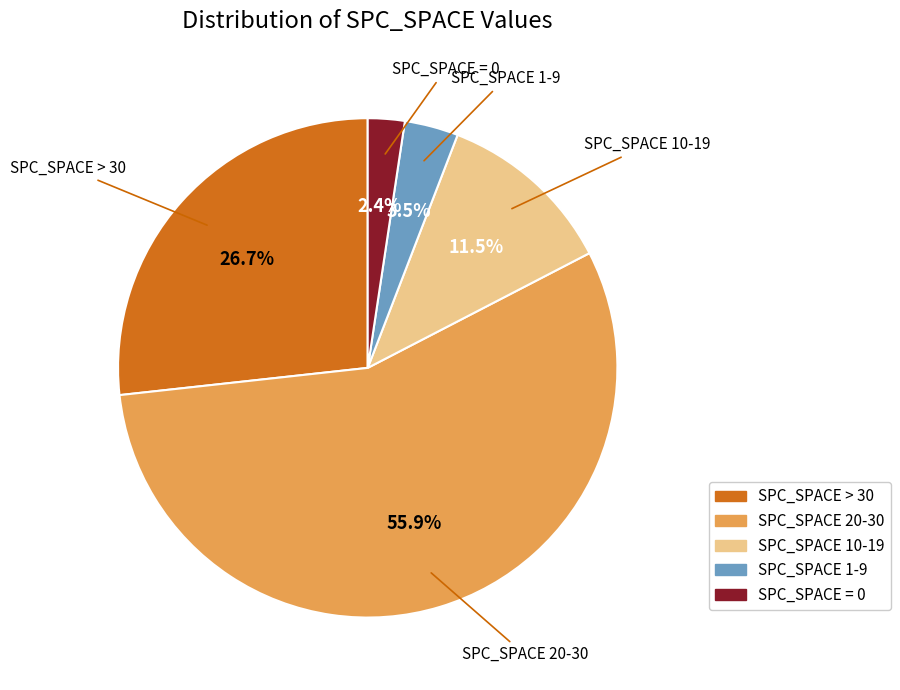

Count the number of slices in the pie.

5